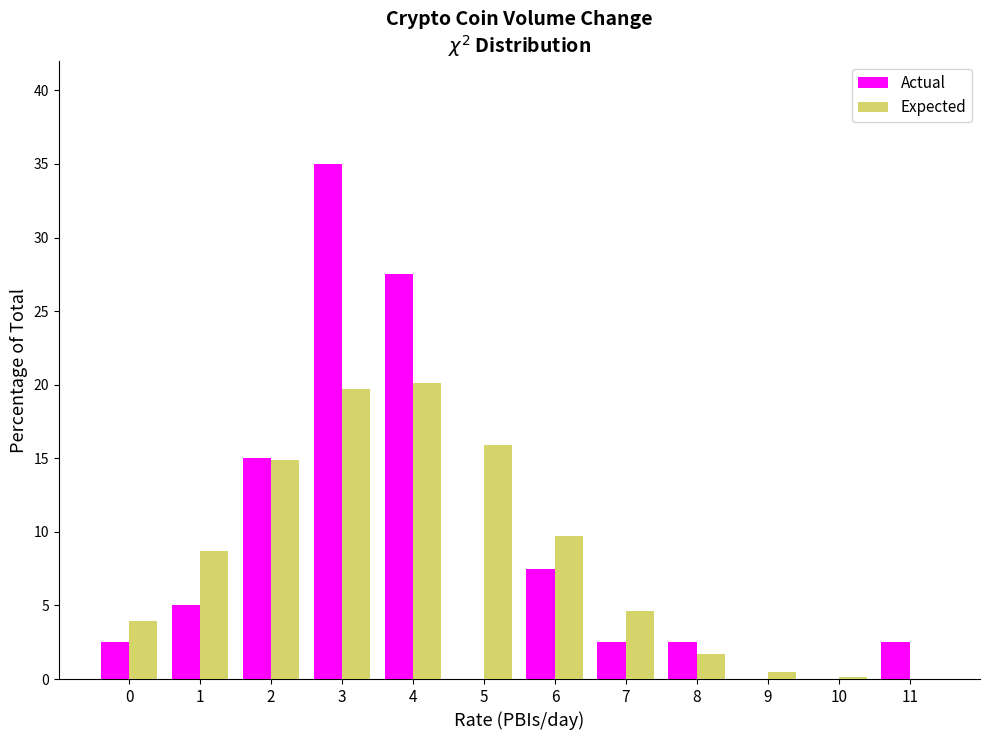

What is the highest value of the Actual series?

35.0